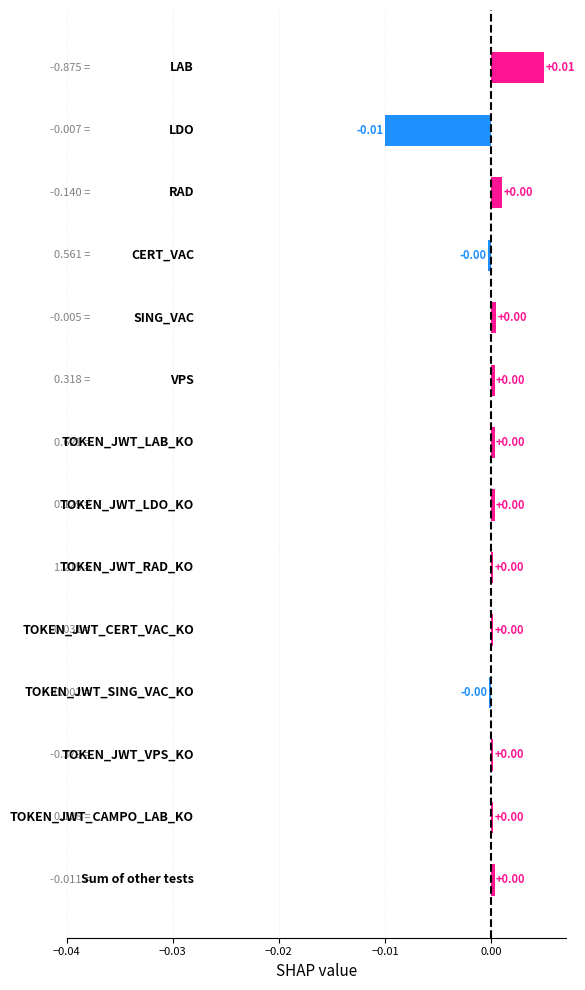

Is it true that the value at LAB is 3?

False